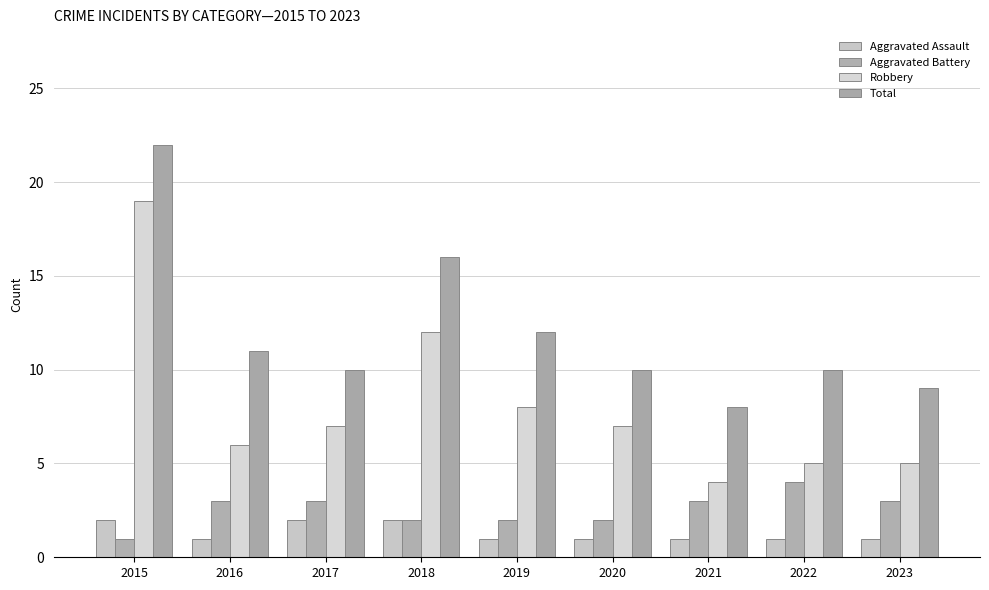

Is the value of Aggravated Battery at 2021 greater than the value of Robbery at 2020?

No